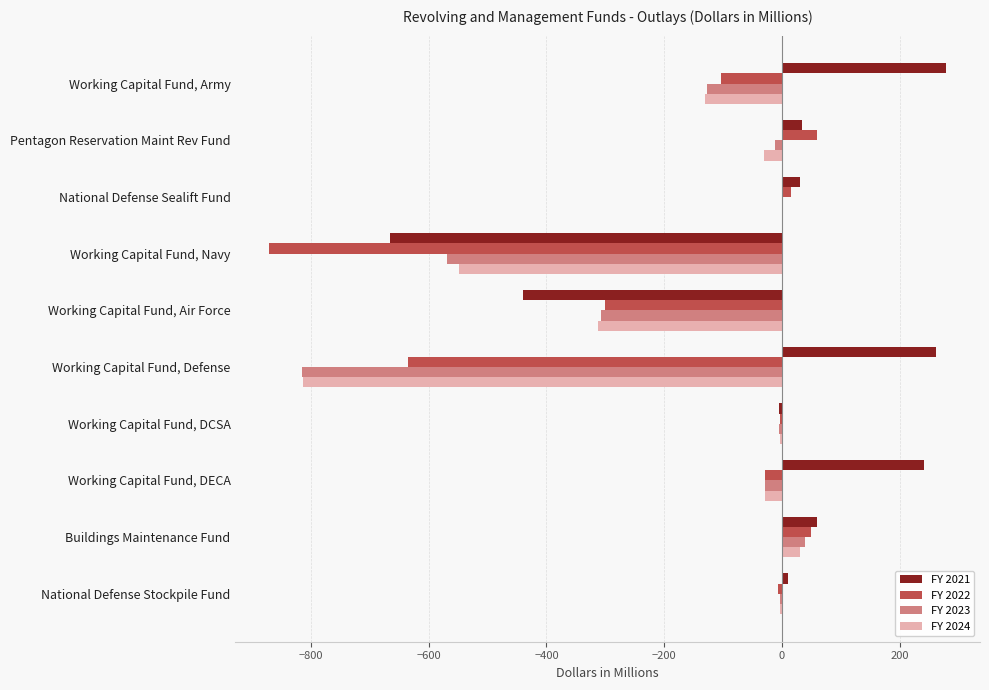

What is the highest value of the FY 2024 series?

30